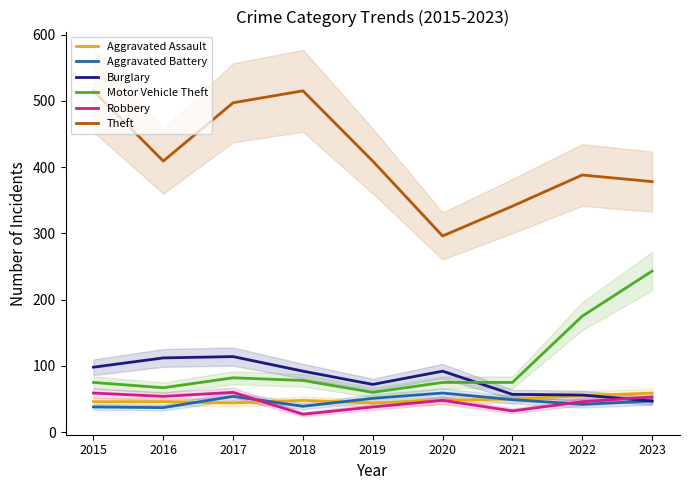

Where is the first local maximum for Robbery?

2017